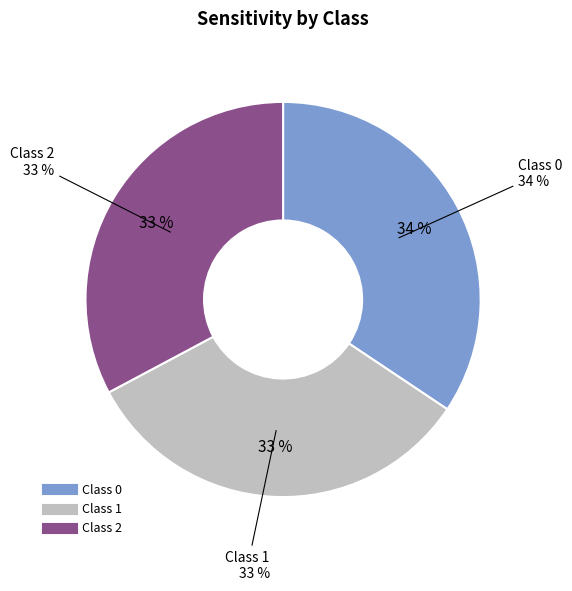

The 1 slice represents 45% of the pie. True or false?

False